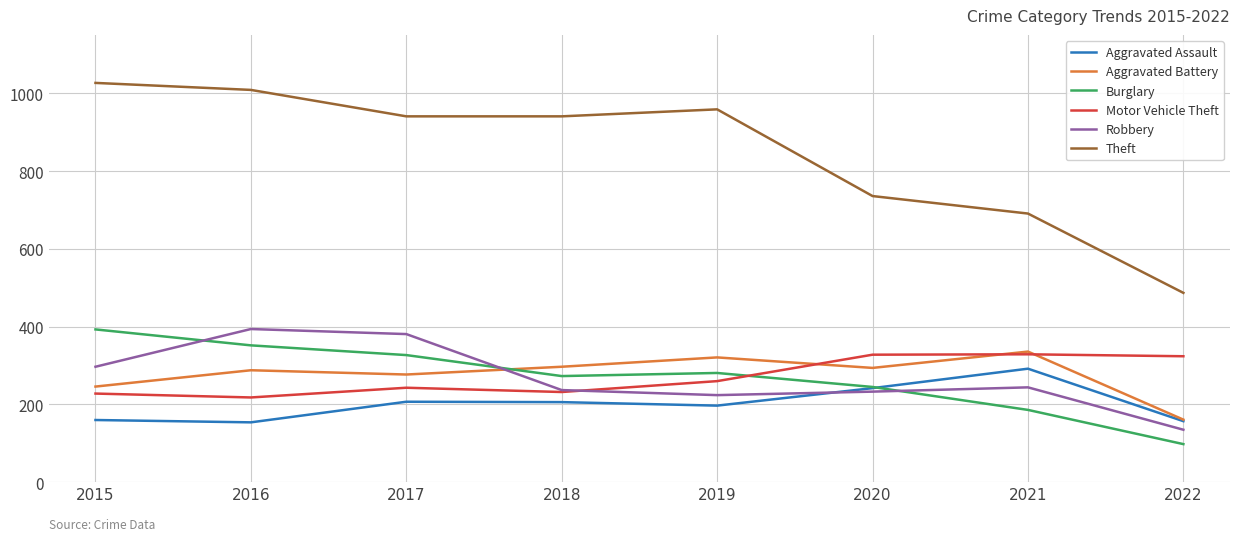

Which series has the largest range (max minus min)?

Theft